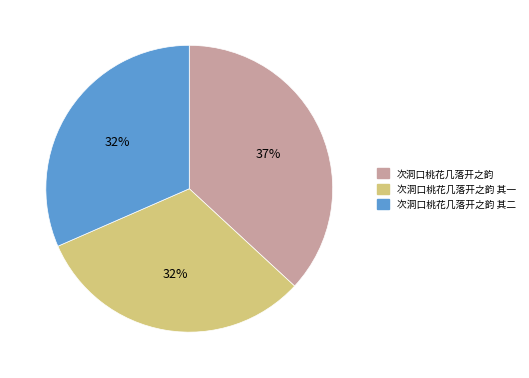

Combined, do 次洞口桃花几落开之韵 and 次洞口桃花几落开之韵 其二 account for over 50%?

Yes